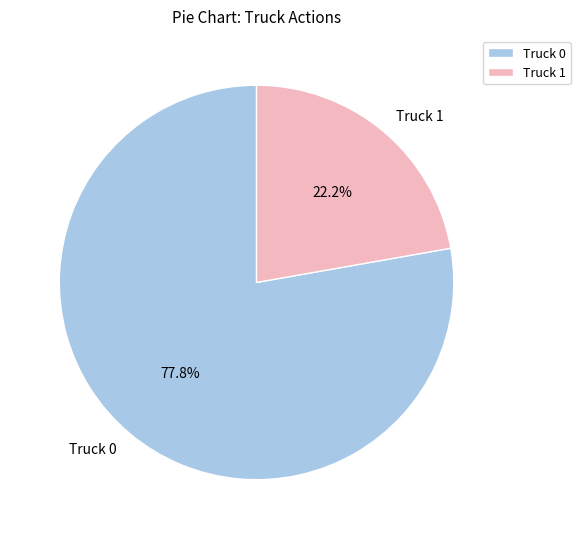

Between Truck 1 and Truck 0, which is larger?

Truck 0